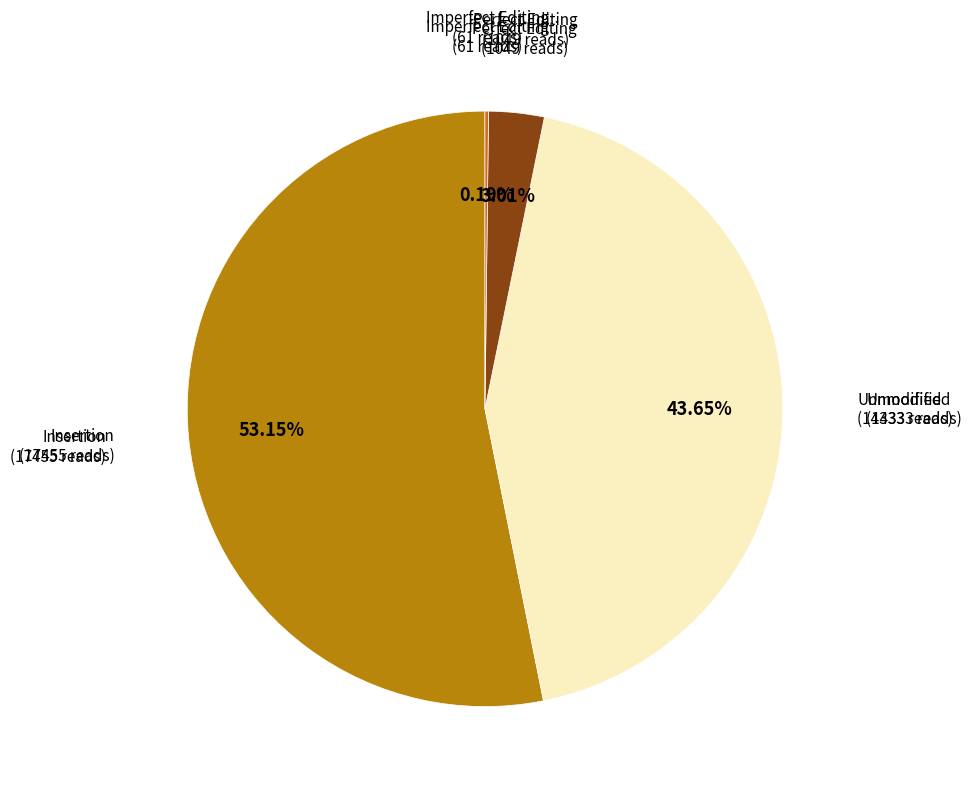

Which slice represents more than half of the pie?

Insertion